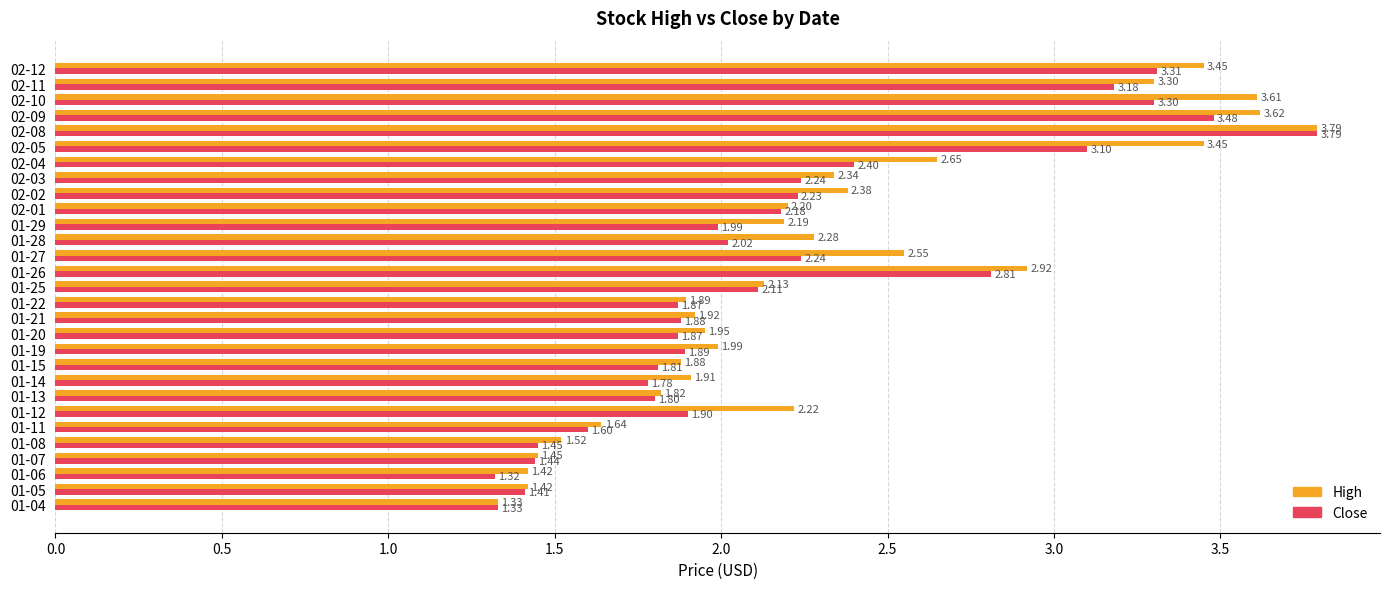

What is the sum of the High values at 02-02 and 02-12?

5.8